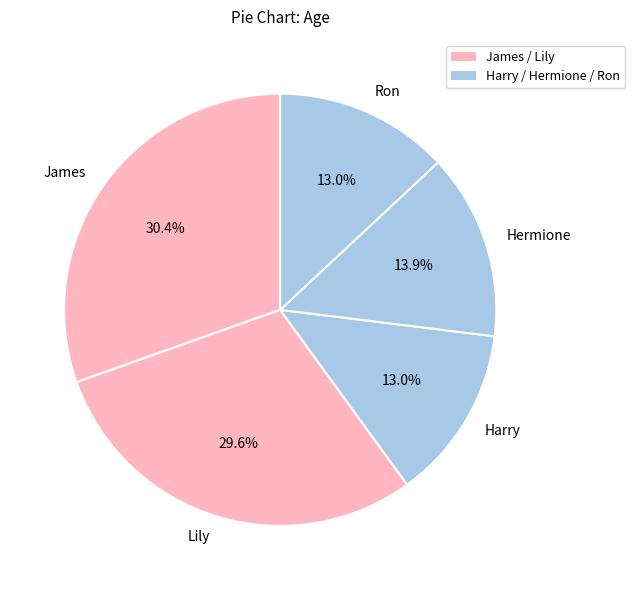

The Hermione slice represents 14% of the pie. True or false?

True